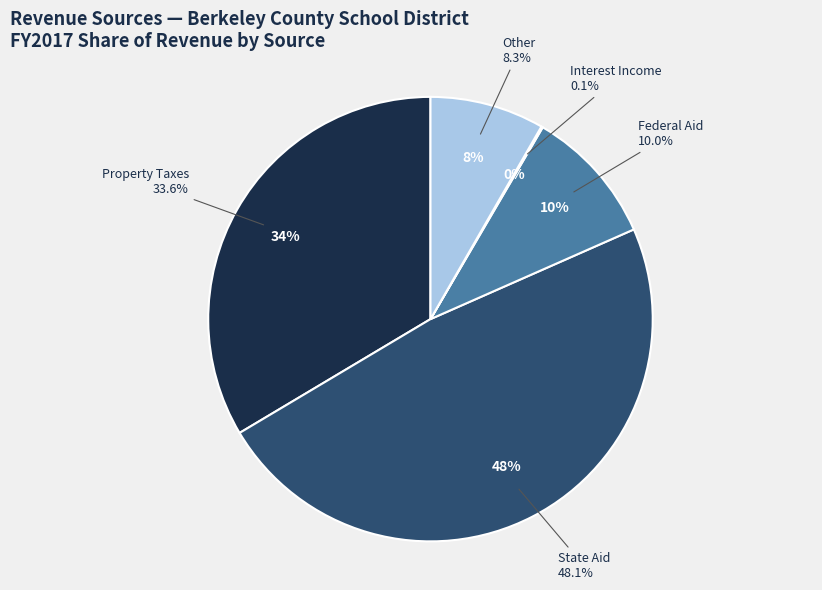

Is it true that Property Taxes is 44% of the pie?

False